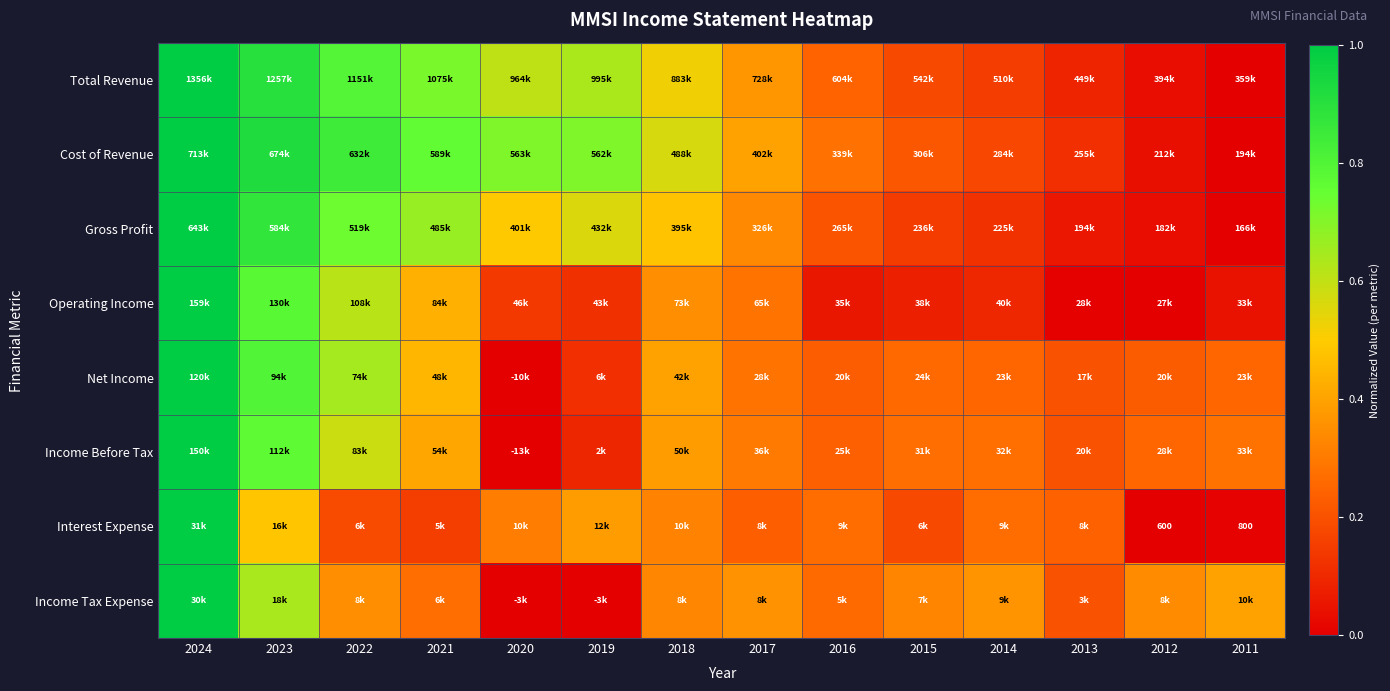

How many values in the Net Income series exceed 0?

13